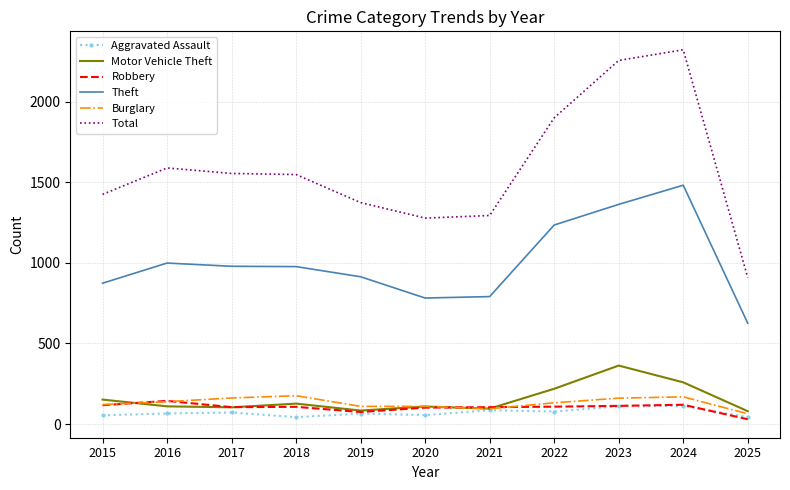

Which series changed the most between 2018 and 2024?

Total